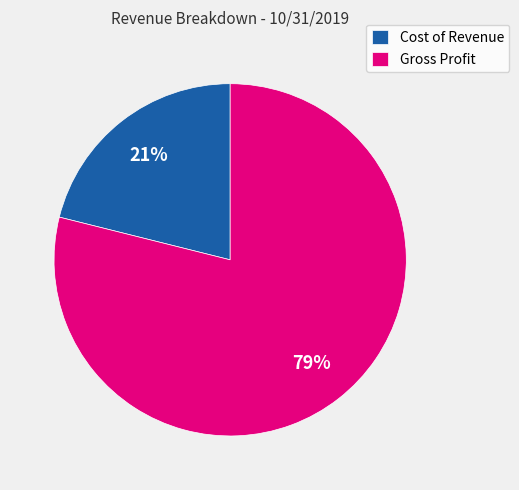

Is there any slice that represents more than half of the pie?

Yes